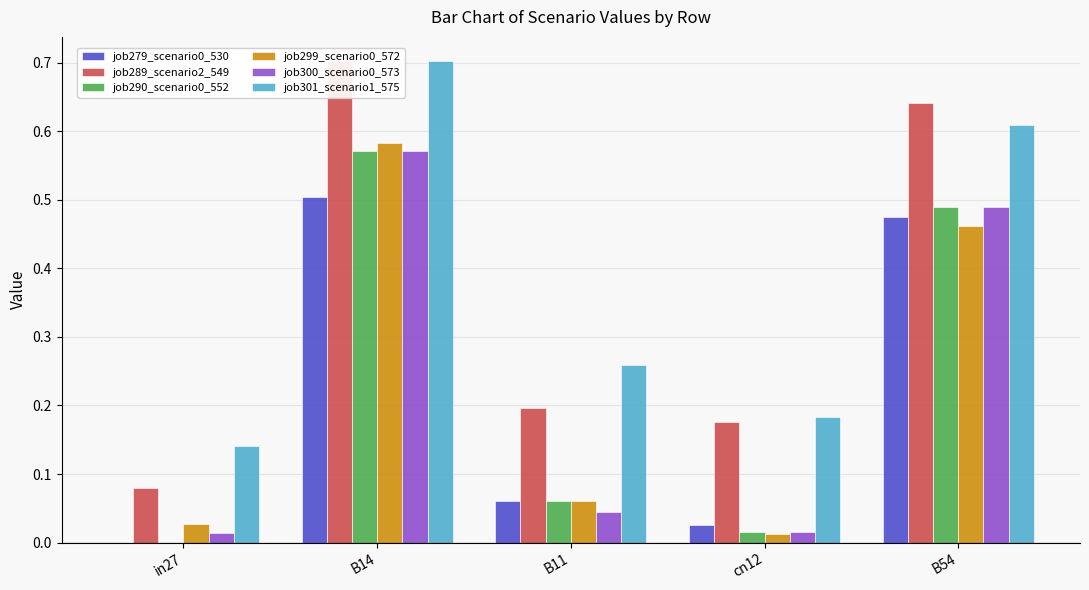

Count the job289_scenario2_549 values in the range 0 to 1.

5